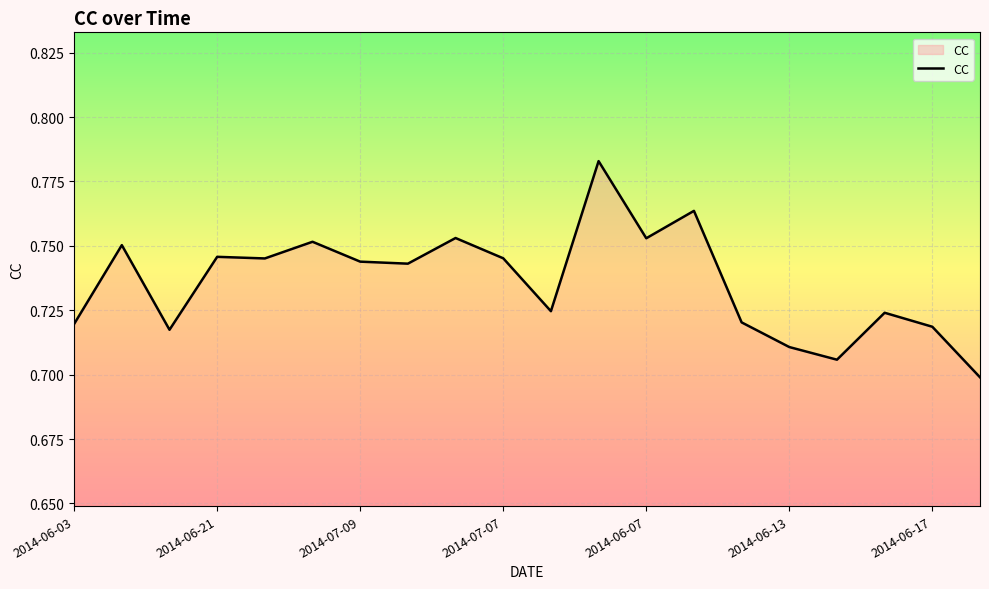

Reading left to right, list all the values displayed in this chart.

0.7	0.8	0.7	0.7	0.7	0.8	0.7	0.7	0.8	0.7	0.7	0.8	0.8	0.8	0.7	0.7	0.7	0.7	0.7	0.7